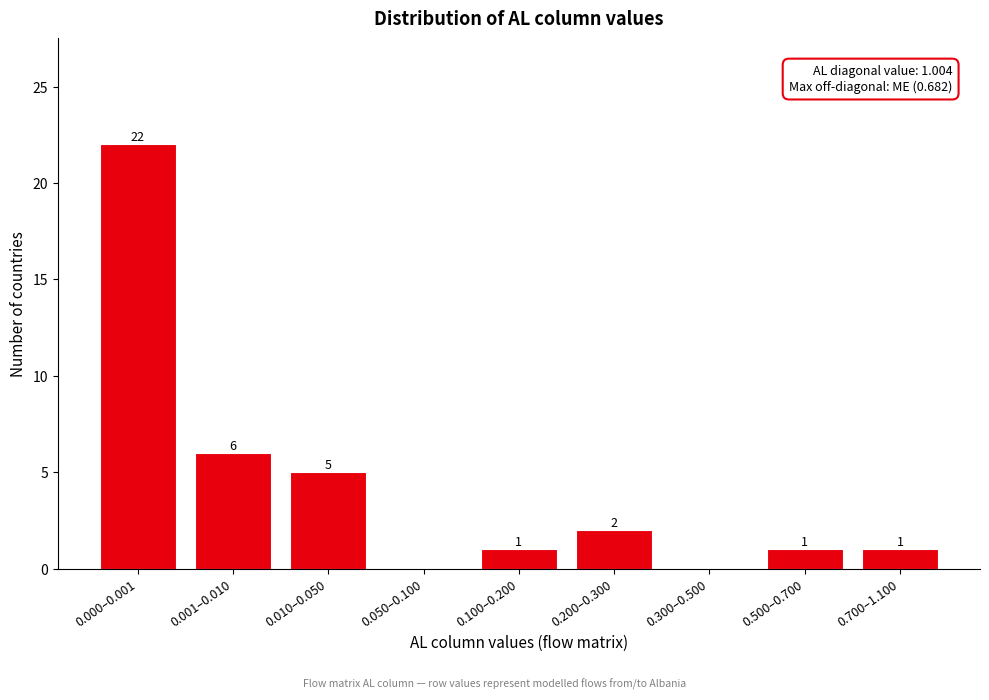

Reading right to left, list all the values displayed in this chart.

0.700–1.100=1	0.500–0.700=1	0.300–0.500=0	0.200–0.300=2	0.100–0.200=1	0.050–0.100=0	0.010–0.050=5	0.001–0.010=6	0.000–0.001=22